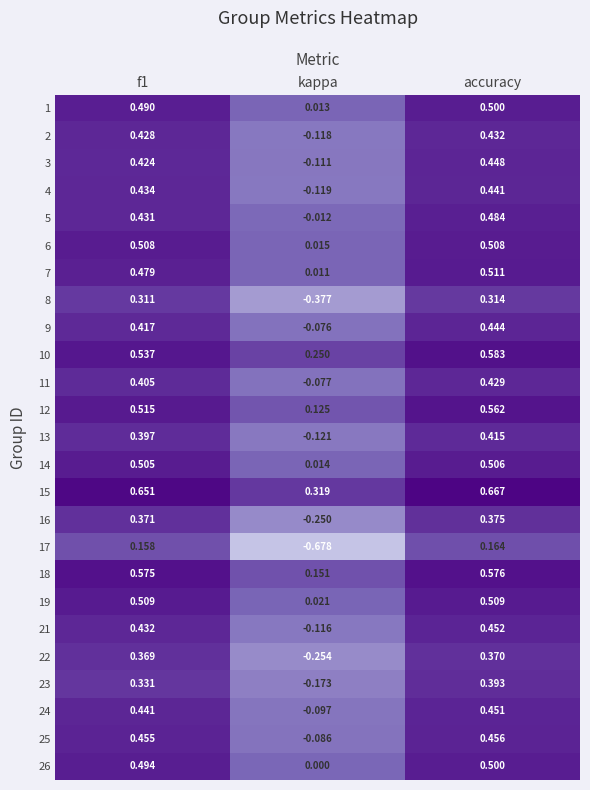

At which category is the sum across all series the highest?

accuracy